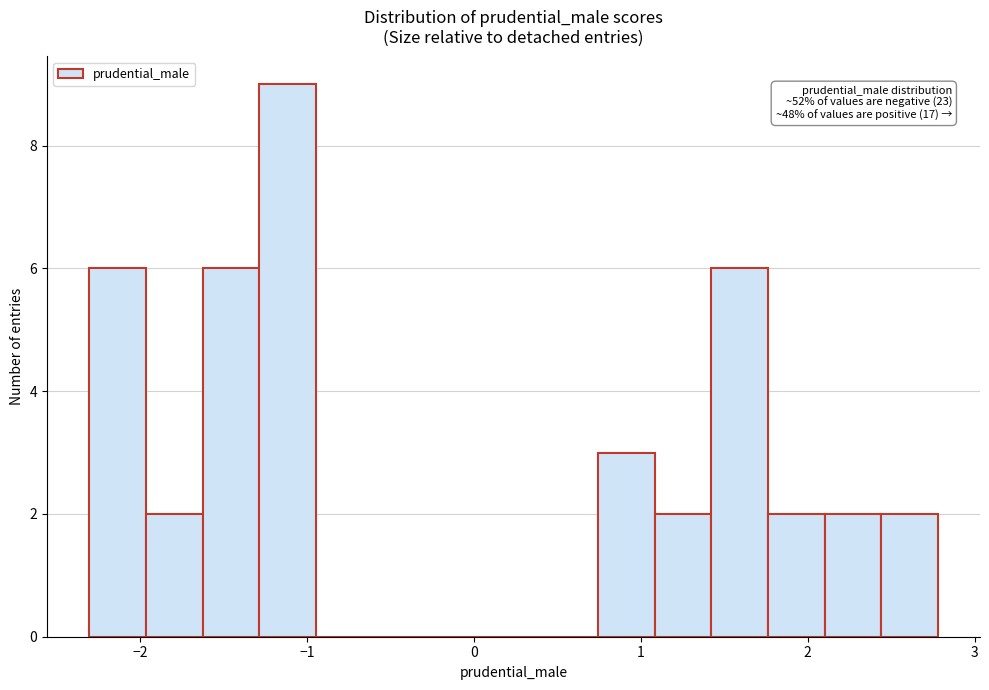

Read against the x-axis, roughly where is the centre of the tallest bar?

-1.1